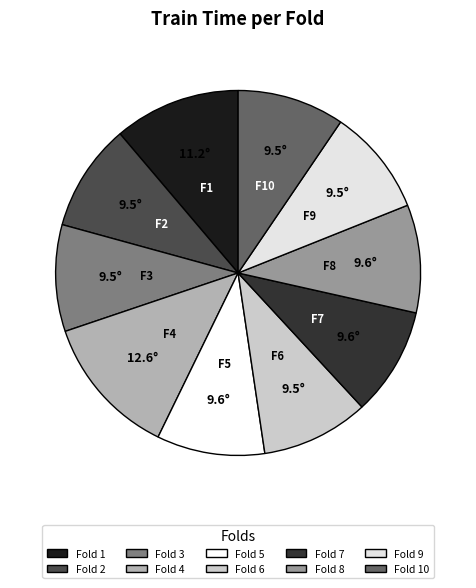

What is the largest slice in the pie chart?

Fold 4